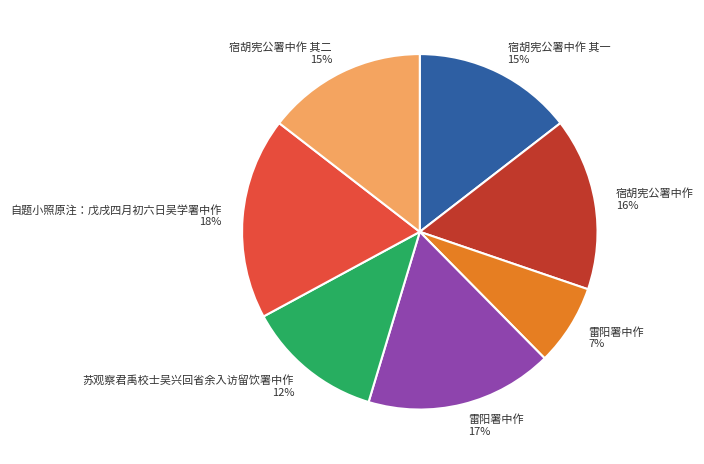

To the nearest percent, what is the average slice percentage?

14%